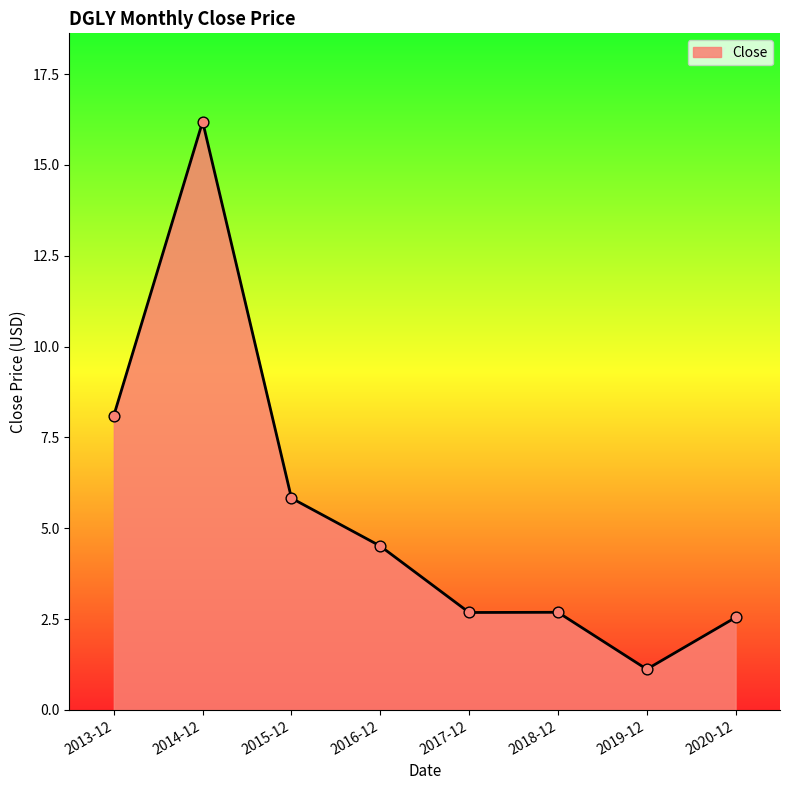

What is the change in value from 2016-12 to 2019-12?

-3.4